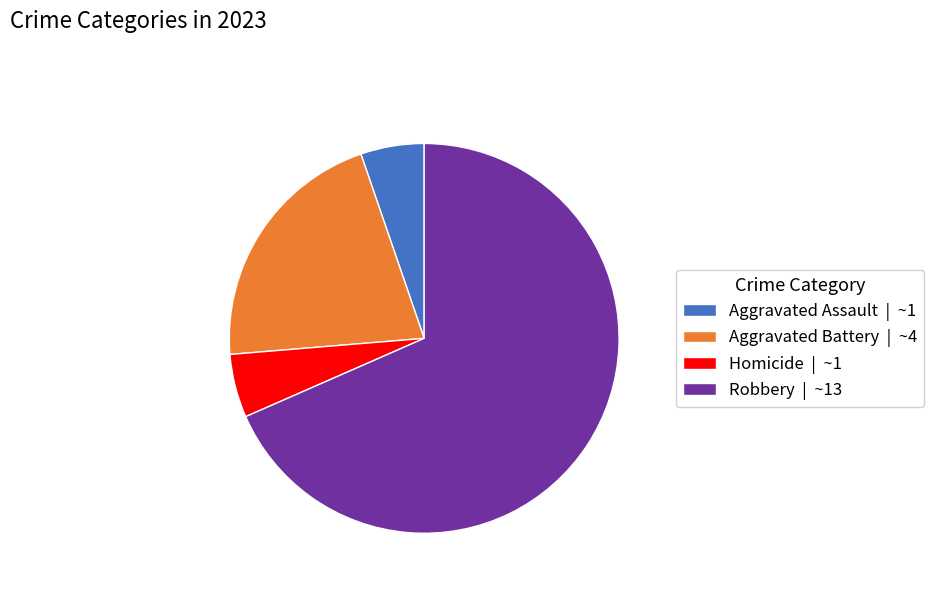

Which slice is the largest?

Robbery | ~13